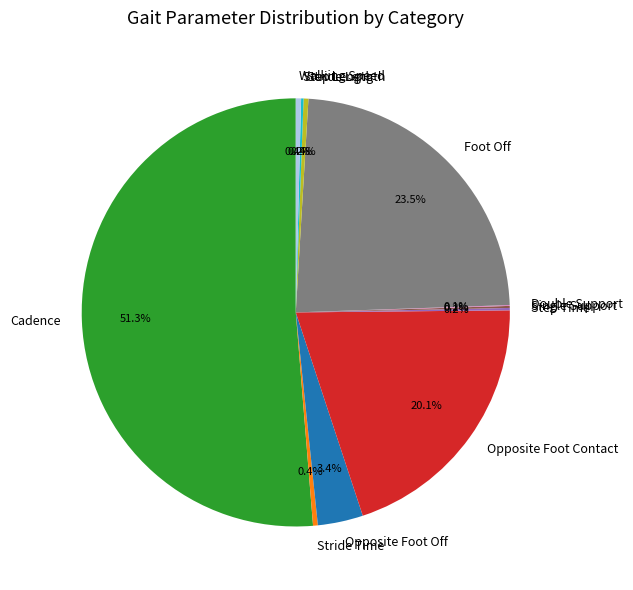

What portion of the pie excludes Walking Speed?

99.6%